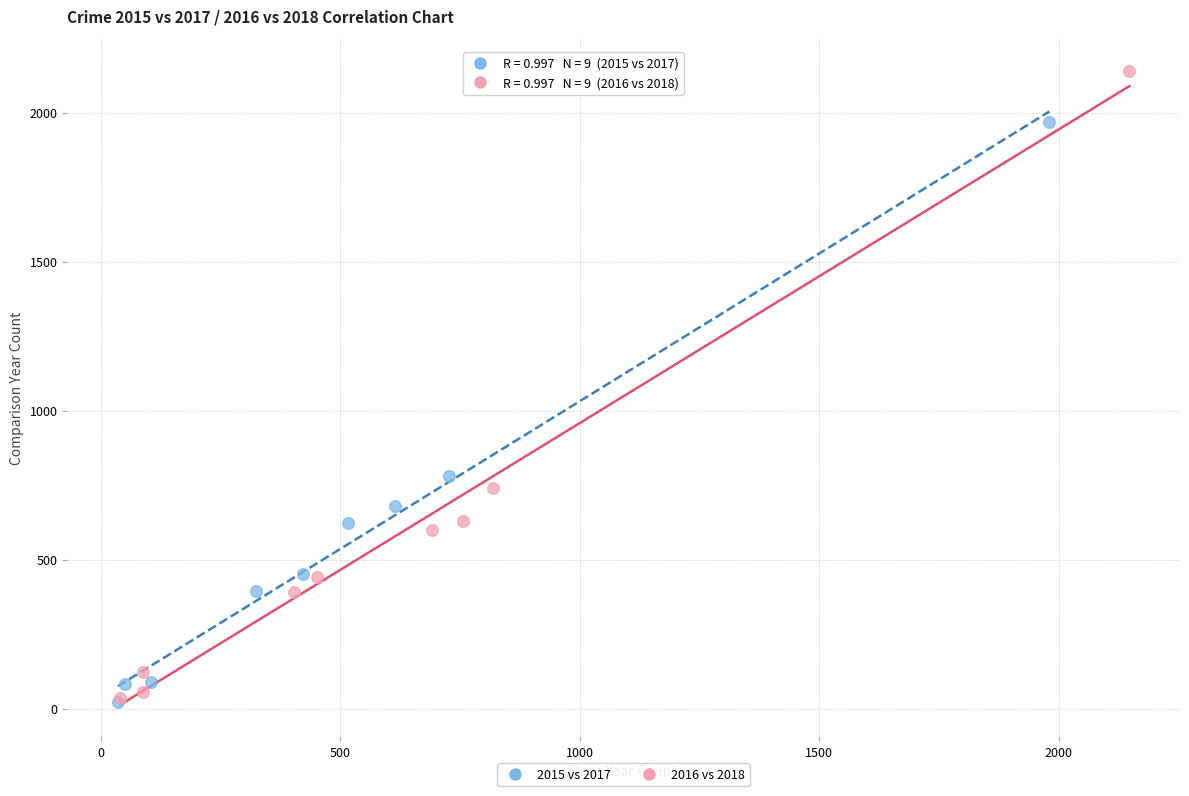

What are all the series names shown in the legend?

2015 vs 2017, 2016 vs 2018